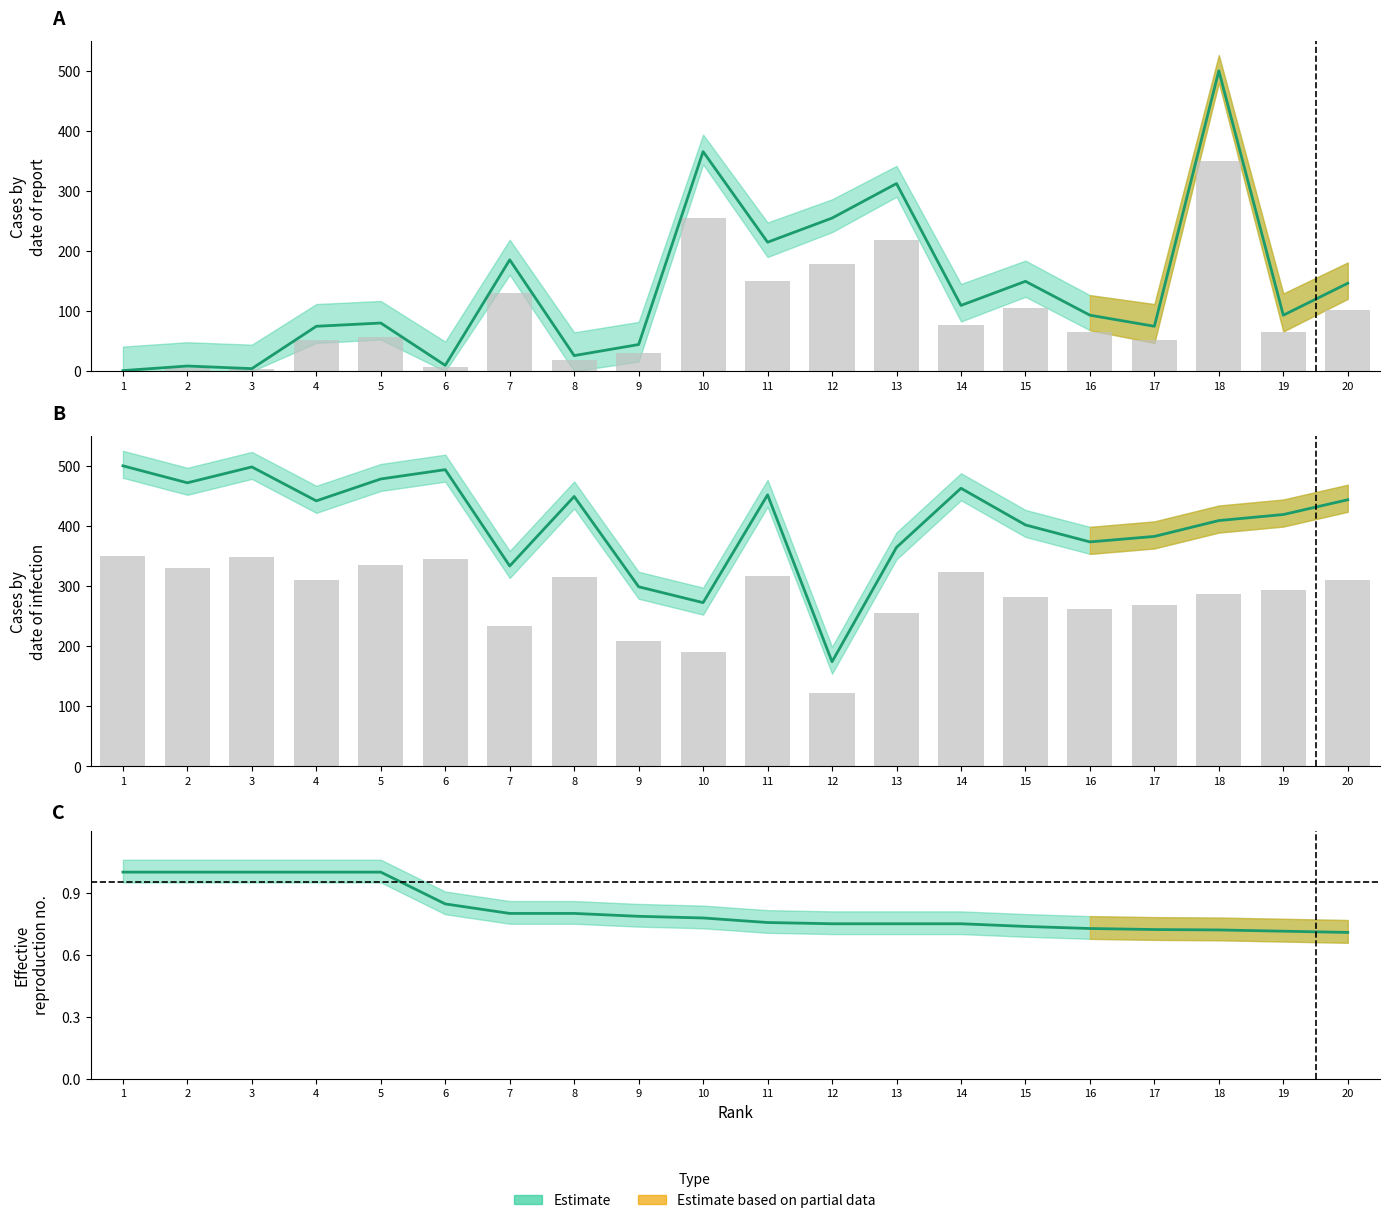

Where does the biz30day series first go above 93?

7